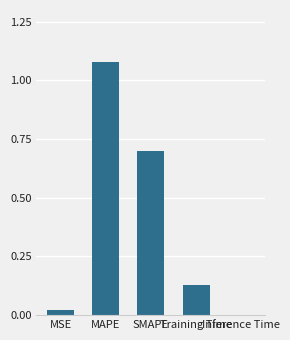

Between Training Time and MAPE, which is larger?

MAPE